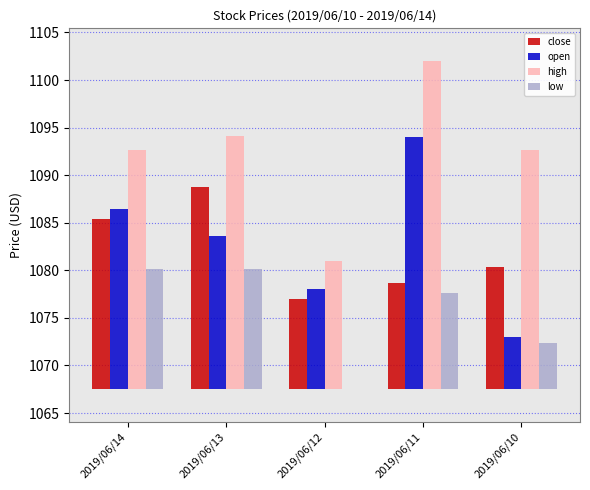

Count the number of categories in the chart.

5